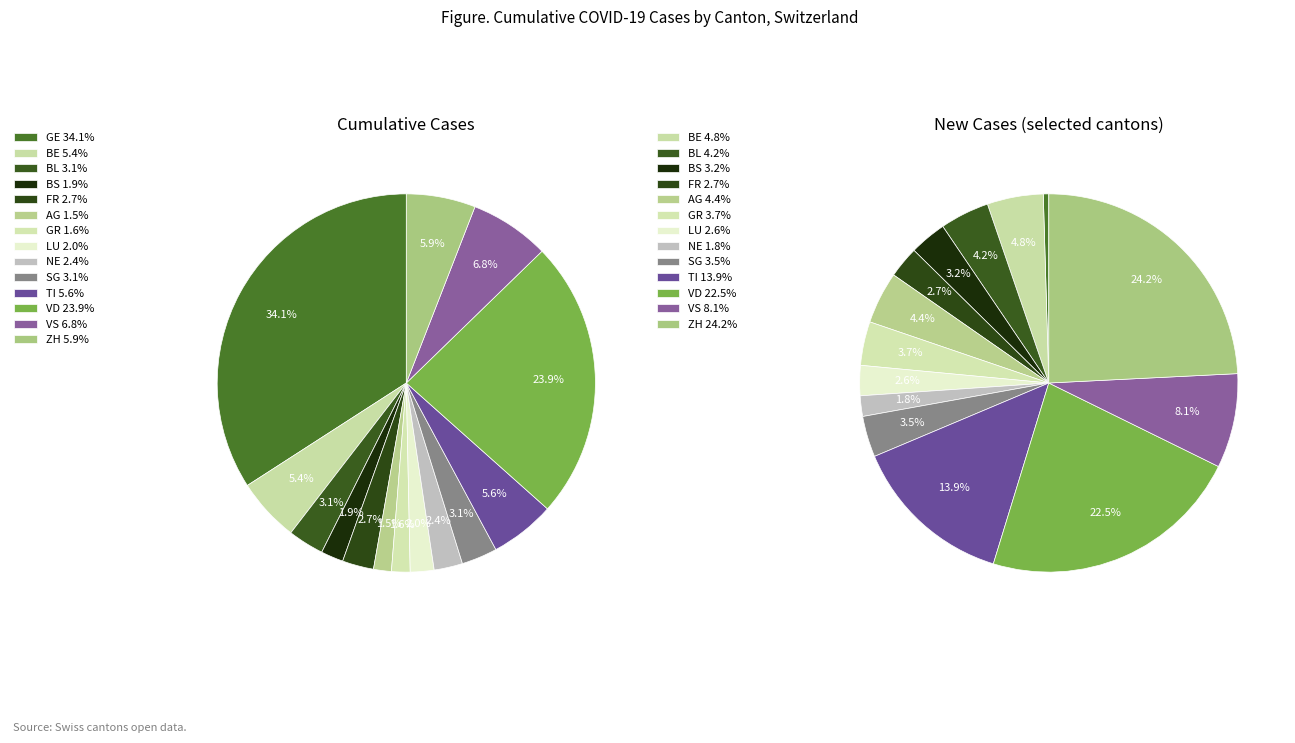

Count the number of slices in the pie.

14